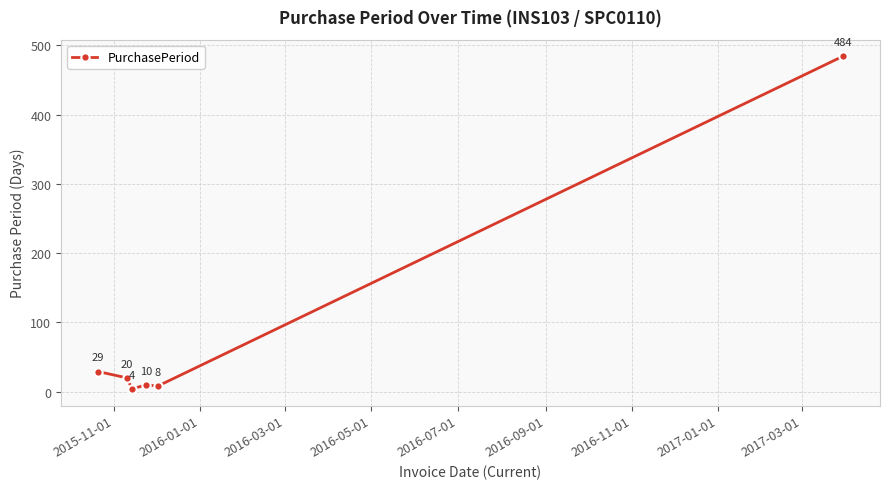

What is the smallest value displayed?

4